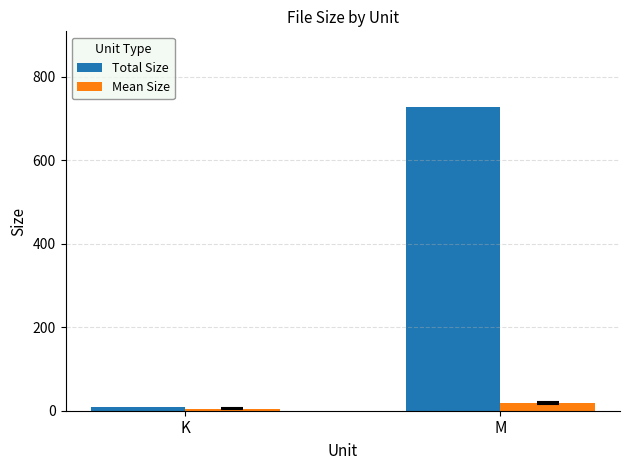

What is the label of the 2nd bar from the right?

K